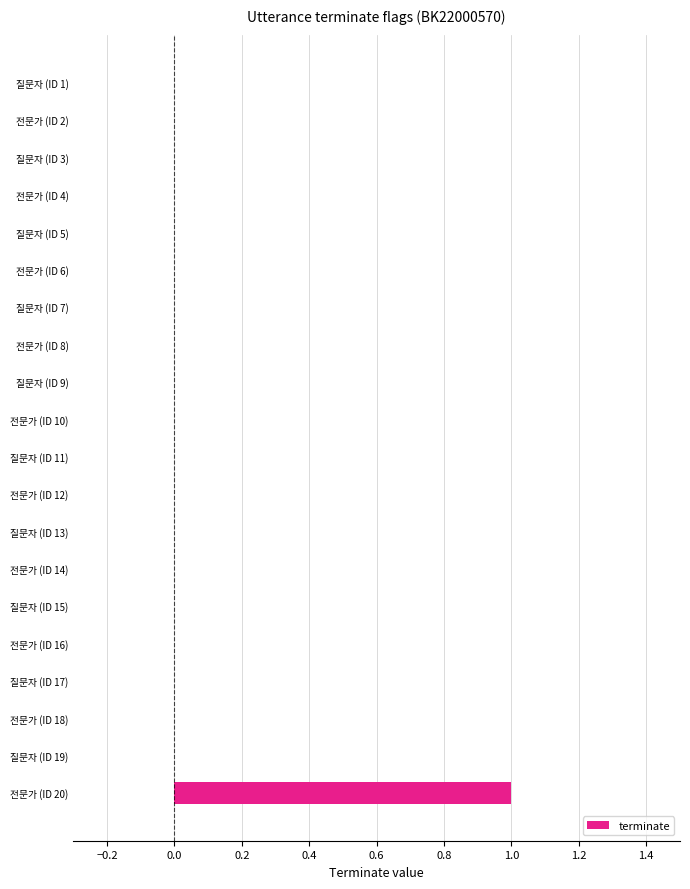

Count the values in the range 0 to 1.

20